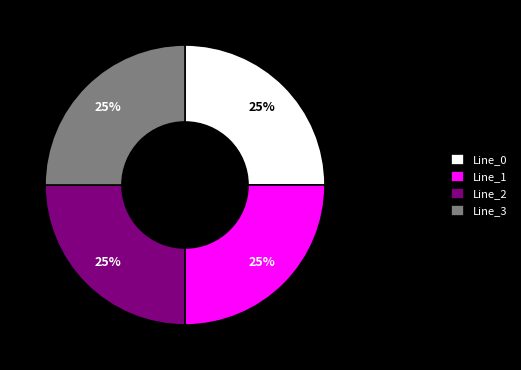

Is it true that Line_2 is 1% of the pie?

False